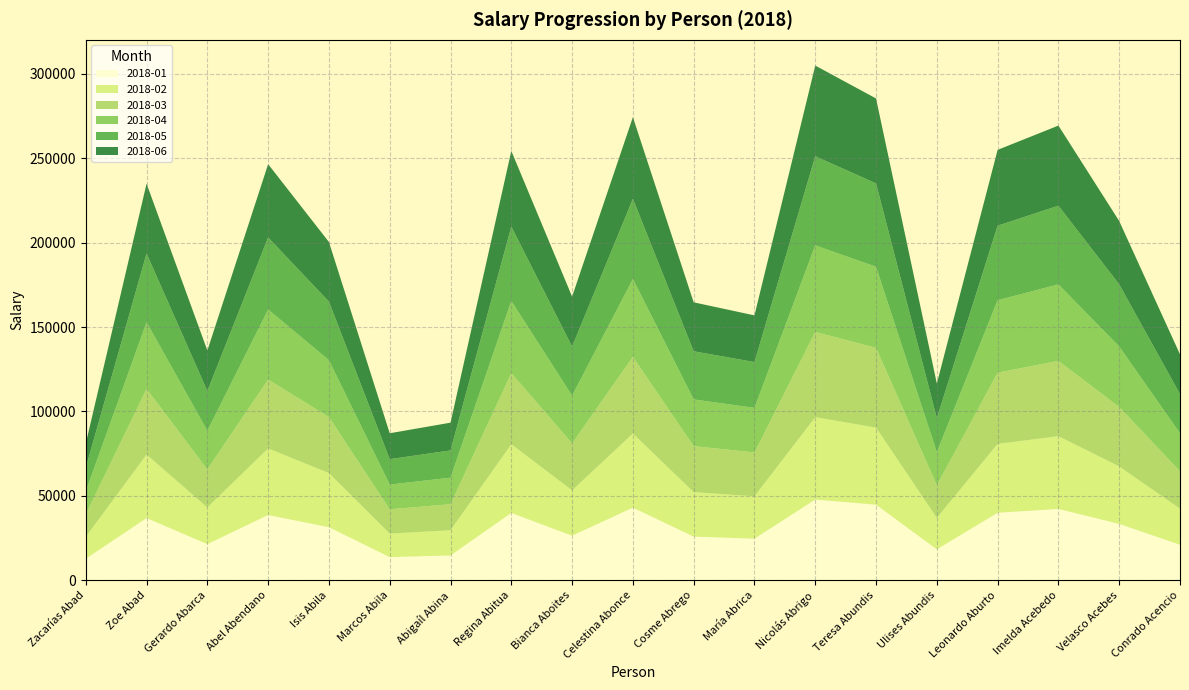

Reading left to right, transcribe all the data shown in this chart.

2018-01: Zacarías Abad=12668.0	Zoe Abad=36793.7	Gerardo Abarca=21308.6	Abel Abendano=38601.3	Isis Abila=31376.9	Marcos Abila=13627.9	Abigaíl Abina=14610.5	Regina Abitua=39829.1	Bianca Aboites=26310.3	Celestina Abonce=42961.3	Cosme Abrego=25779.9	María Abrica=24567.6	Nicolás Abrigo=47751.8	Teresa Abundis=44698.9	Ulises Abundis=18244.4	Leonardo Aburto=39927.9	Imelda Acebedo=42182.6	Velasco Acebes=33321.5	Conrado Acencio=20950.2
2018-02: Zacarías Abad=12946.7	Zoe Abad=37603.1	Gerardo Abarca=21777.4	Abel Abendano=39450.5	Isis Abila=32067.2	Marcos Abila=13927.7	Abigaíl Abina=14932.0	Regina Abitua=40705.3	Bianca Aboites=26889.1	Celestina Abonce=43906.4	Cosme Abrego=26347.0	María Abrica=25108.0	Nicolás Abrigo=48802.4	Teresa Abundis=45682.3	Ulises Abundis=18645.8	Leonardo Aburto=40806.4	Imelda Acebedo=43110.6	Velasco Acebes=34054.6	Conrado Acencio=21411.1
2018-03: Zacarías Abad=13399.8	Zoe Abad=38919.2	Gerardo Abarca=22539.6	Abel Abendano=40831.3	Isis Abila=33189.5	Marcos Abila=14415.2	Abigaíl Abina=15454.6	Regina Abitua=42130.0	Bianca Aboites=27830.3	Celestina Abonce=45443.2	Cosme Abrego=27269.2	María Abrica=25986.8	Nicolás Abrigo=50510.5	Teresa Abundis=47281.2	Ulises Abundis=19298.4	Leonardo Aburto=42234.6	Imelda Acebedo=44619.5	Velasco Acebes=35246.5	Conrado Acencio=22160.5
2018-04: Zacarías Abad=13614.2	Zoe Abad=39541.9	Gerardo Abarca=22900.3	Abel Abendano=41484.6	Isis Abila=33720.6	Marcos Abila=14645.9	Abigaíl Abina=15701.9	Regina Abitua=42804.1	Bianca Aboites=28275.6	Celestina Abonce=46170.3	Cosme Abrego=27705.5	María Abrica=26402.6	Nicolás Abrigo=51318.6	Teresa Abundis=48037.7	Ulises Abundis=19607.1	Leonardo Aburto=42910.3	Imelda Acebedo=45333.4	Velasco Acebes=35810.5	Conrado Acencio=22515.1
2018-05: Zacarías Abad=14009.0	Zoe Abad=40688.7	Gerardo Abarca=23564.4	Abel Abendano=42687.7	Isis Abila=34698.5	Marcos Abila=15070.6	Abigaíl Abina=16157.2	Regina Abitua=44045.4	Bianca Aboites=29095.5	Celestina Abonce=47509.2	Cosme Abrego=28508.9	María Abrica=27168.3	Nicolás Abrigo=52806.9	Teresa Abundis=49430.8	Ulises Abundis=20175.7	Leonardo Aburto=44154.7	Imelda Acebedo=46648.1	Velasco Acebes=36849.0	Conrado Acencio=23168.0
2018-06: Zacarías Abad=14261.2	Zoe Abad=41421.0	Gerardo Abarca=23988.5	Abel Abendano=43456.0	Isis Abila=35323.0	Marcos Abila=15341.9	Abigaíl Abina=16448.1	Regina Abitua=44838.2	Bianca Aboites=29619.3	Celestina Abonce=48364.4	Cosme Abrego=29022.1	María Abrica=27657.3	Nicolás Abrigo=53757.4	Teresa Abundis=50320.5	Ulises Abundis=20538.9	Leonardo Aburto=44949.5	Imelda Acebedo=47487.8	Velasco Acebes=37512.2	Conrado Acencio=23585.0